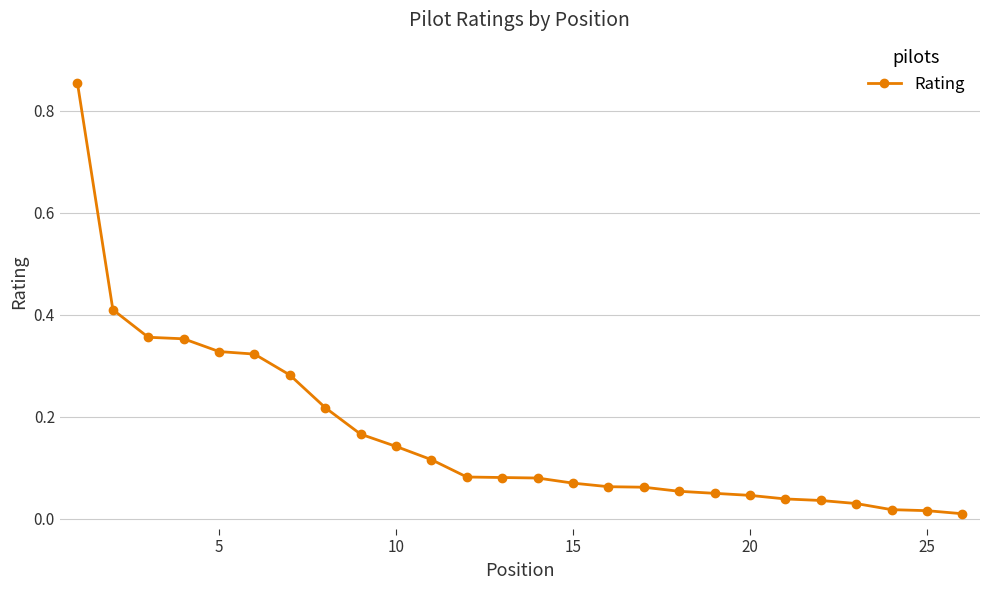

What is the sum of all values?

4.3